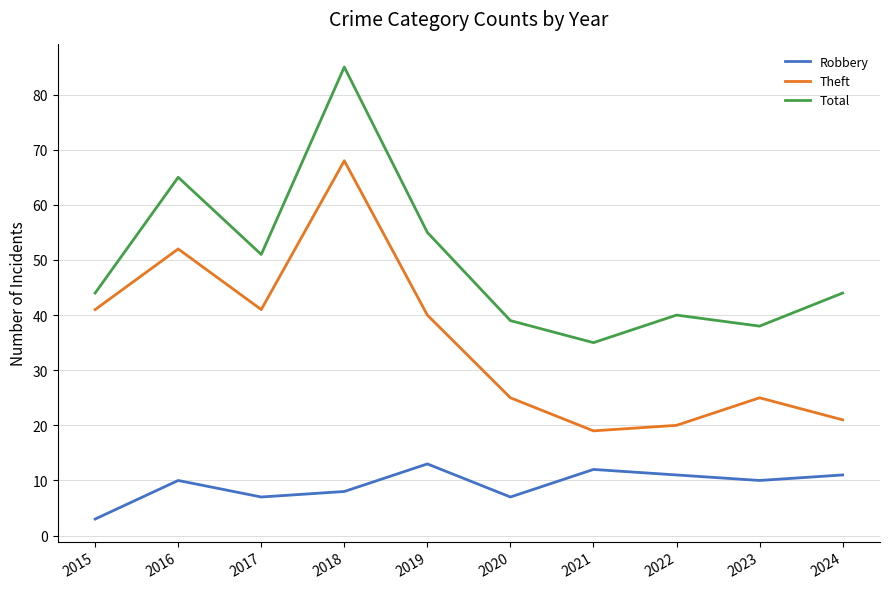

True or false: Robbery and Total cross at least once.

False